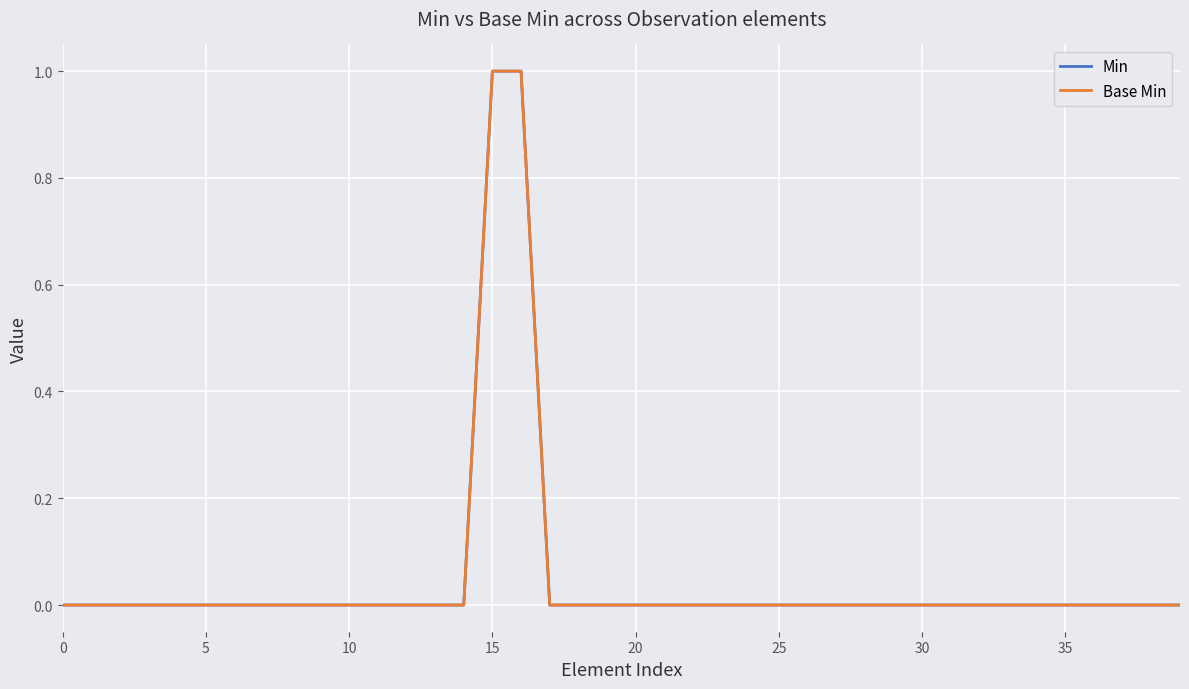

Does the chart have visible grid lines?

Yes